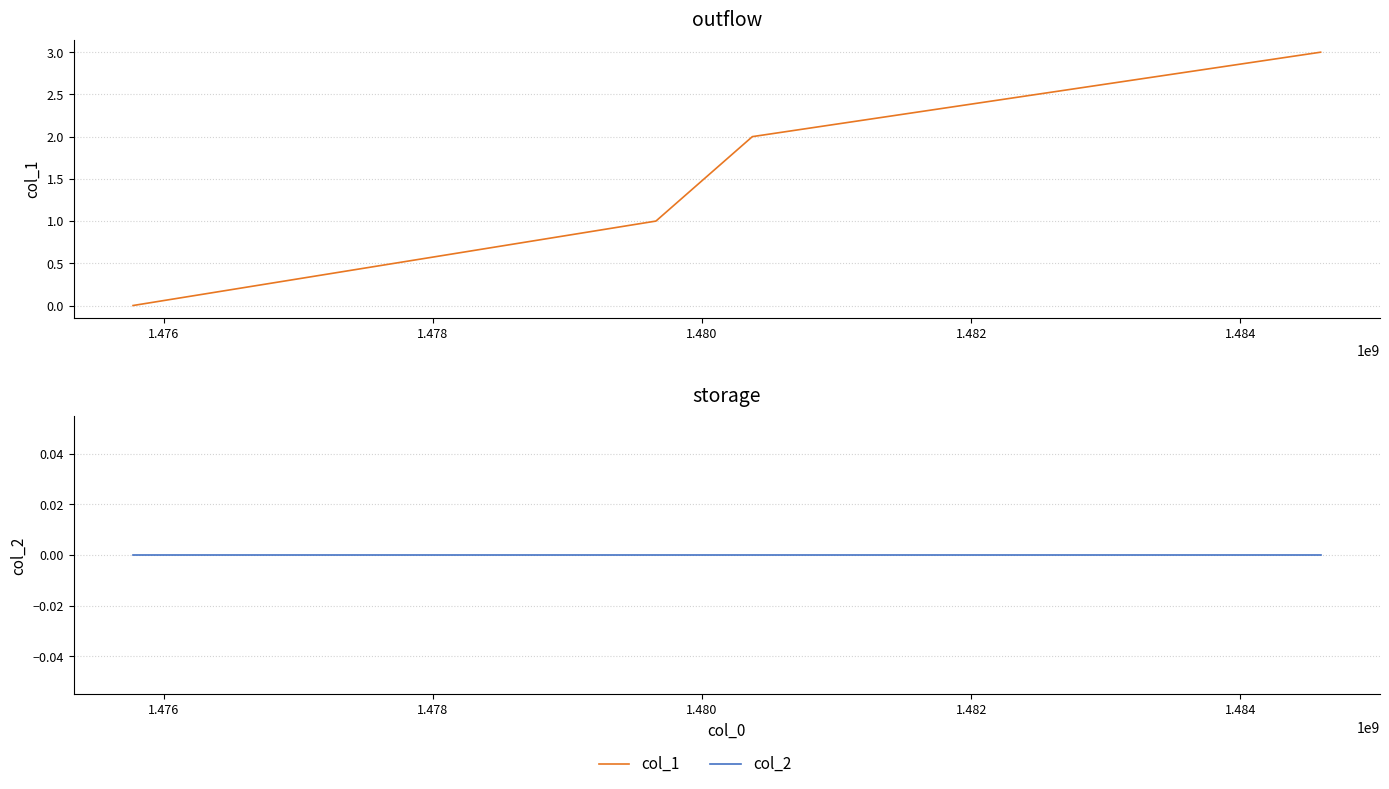

How many col_1 values are between 1 and 3?

3